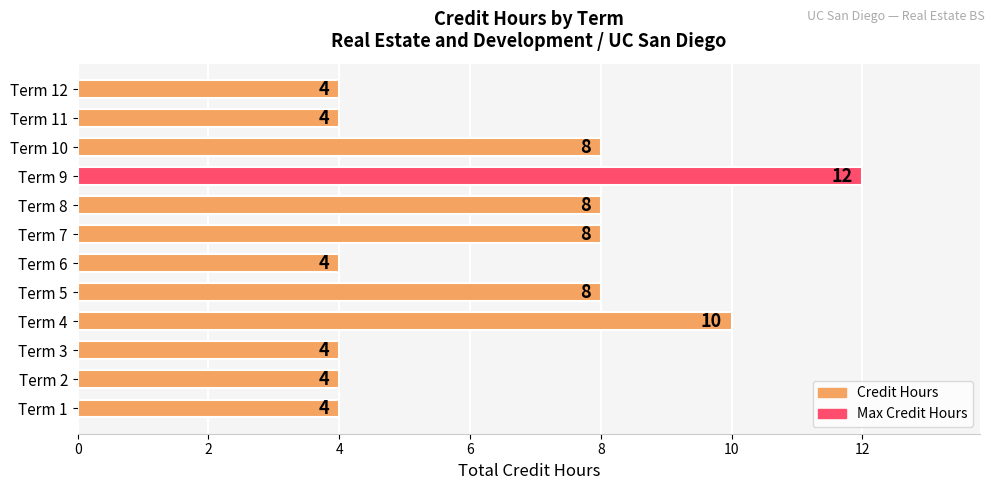

Count the values in the range 4 to 8.

10